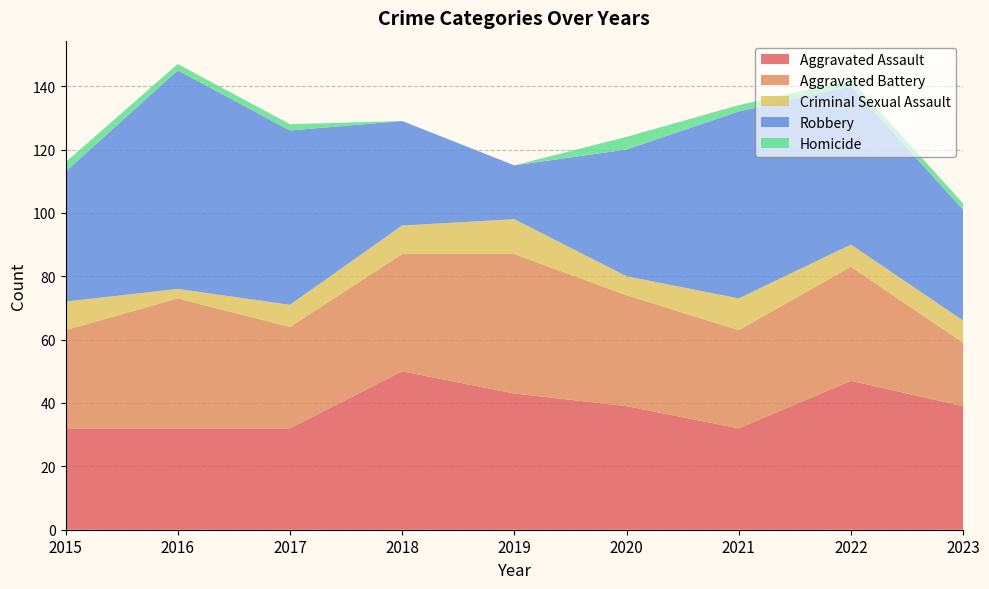

Reading right to left, transcribe all the data shown in this chart.

Aggravated Assault: 2023=39	2022=47	2021=32	2020=39	2019=43	2018=50	2017=32	2016=32	2015=32
Aggravated Battery: 2023=20	2022=36	2021=31	2020=35	2019=44	2018=37	2017=32	2016=41	2015=31
Criminal Sexual Assault: 2023=7	2022=7	2021=10	2020=6	2019=11	2018=9	2017=7	2016=3	2015=9
Robbery: 2023=35	2022=50	2021=59	2020=40	2019=17	2018=33	2017=55	2016=69	2015=41
Homicide: 2023=2	2022=2	2021=2	2020=4	2019=0	2018=0	2017=2	2016=2	2015=3